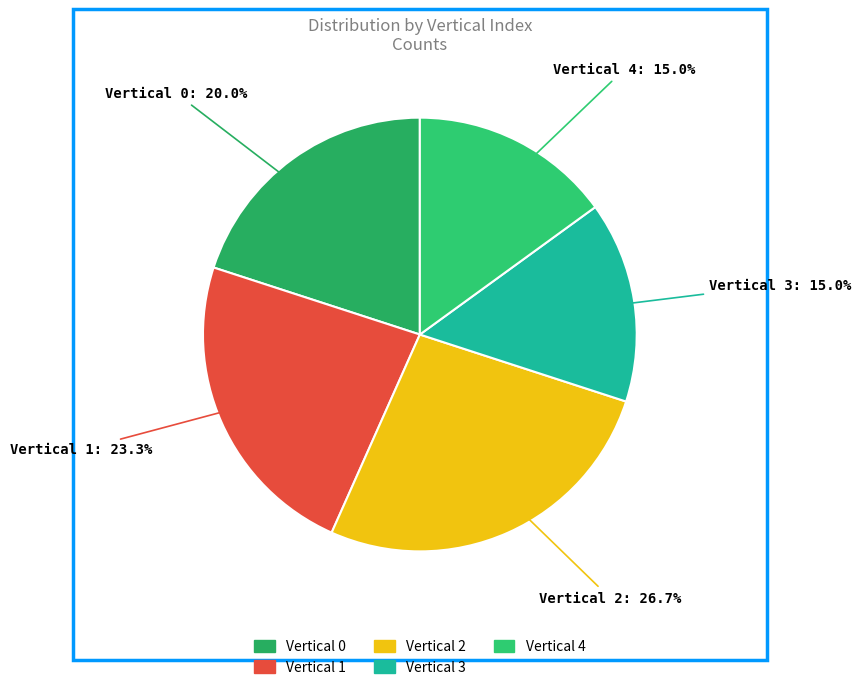

How many slices are in this pie chart?

5